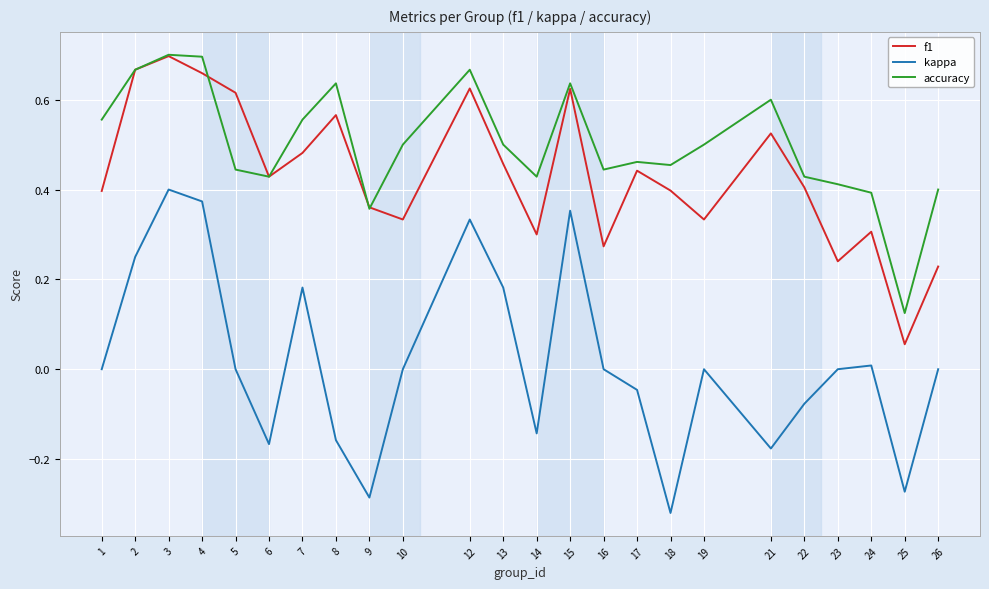

At which category does accuracy reach its first local valley?

6